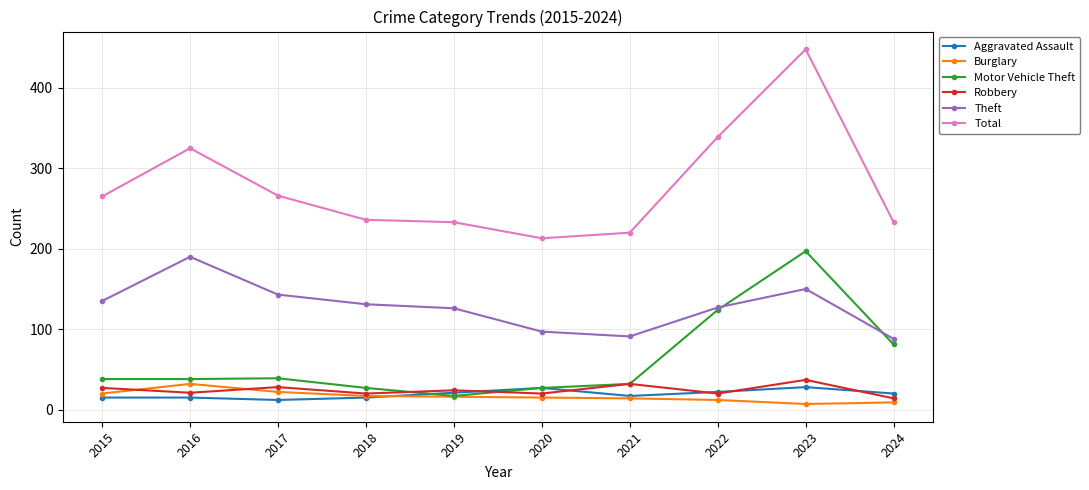

Rank the series by their maximum value, from highest to lowest.

Total, Motor Vehicle Theft, Theft, Robbery, Burglary, Aggravated Assault